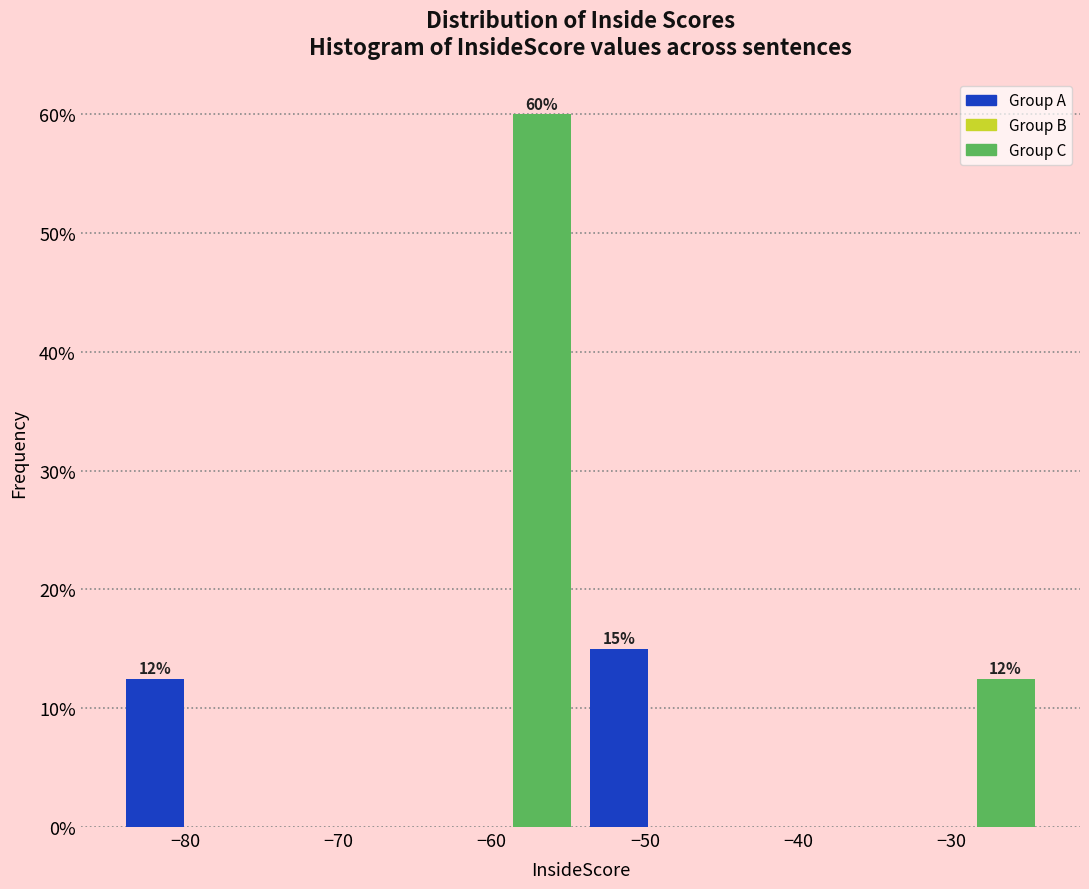

Which range on the x-axis has the tallest bar?

-59 to -54